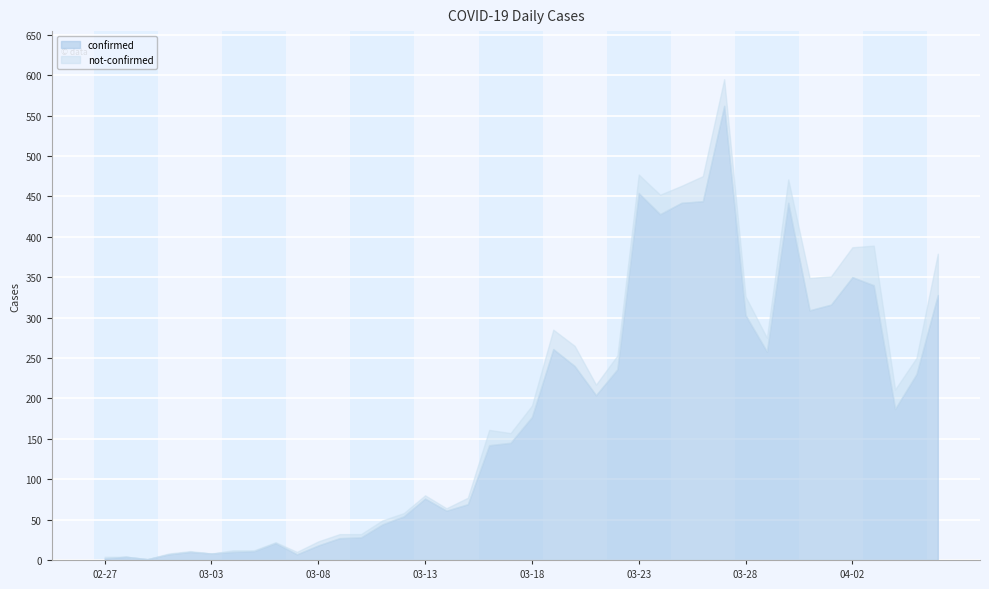

What are all the series names shown in the legend?

confirmed, not-confirmed